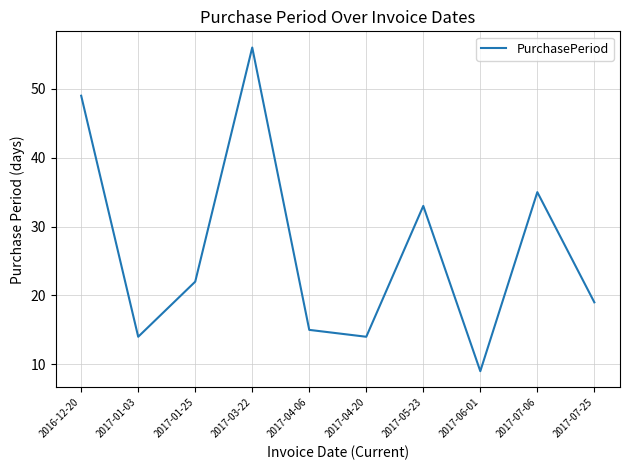

What position from the left is 2017-07-06?

9